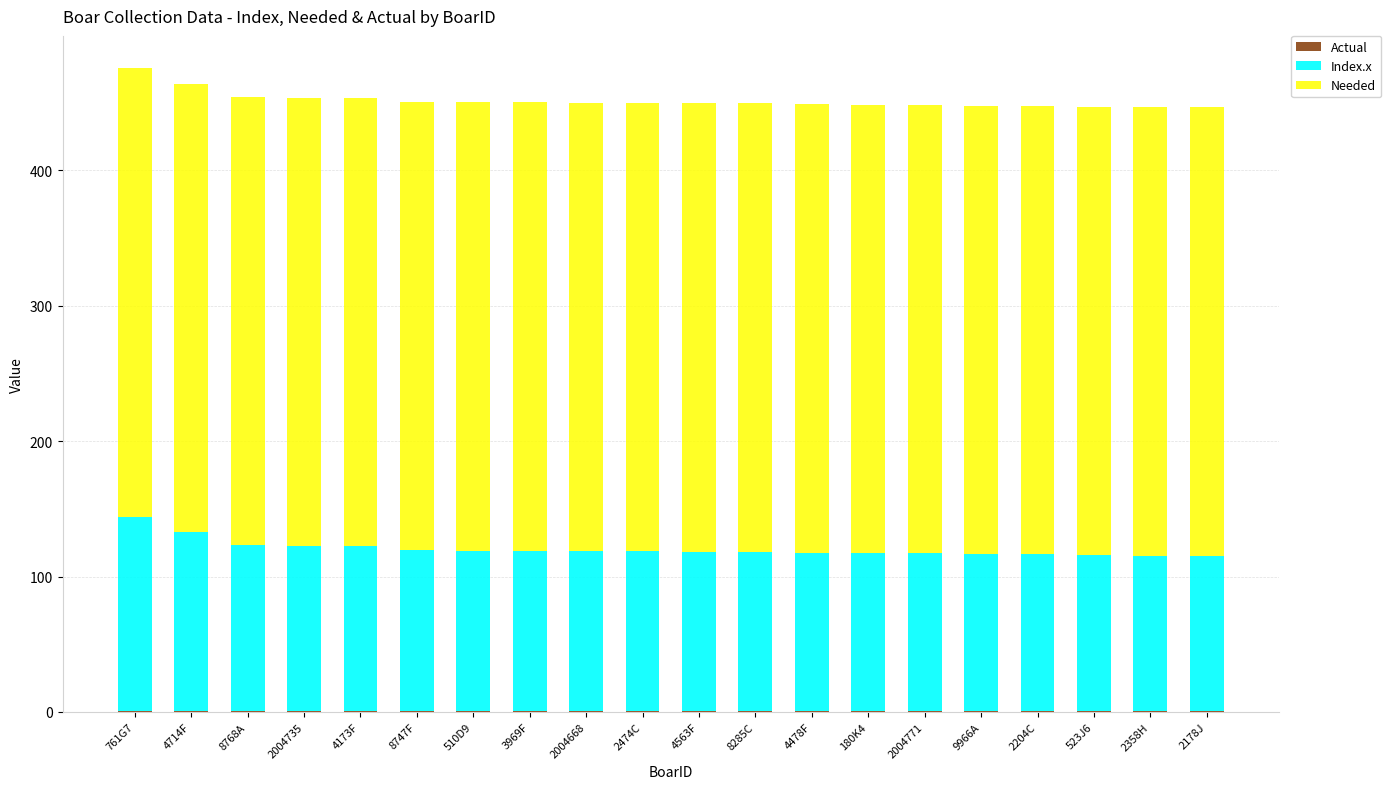

How many data points does each series have?

20